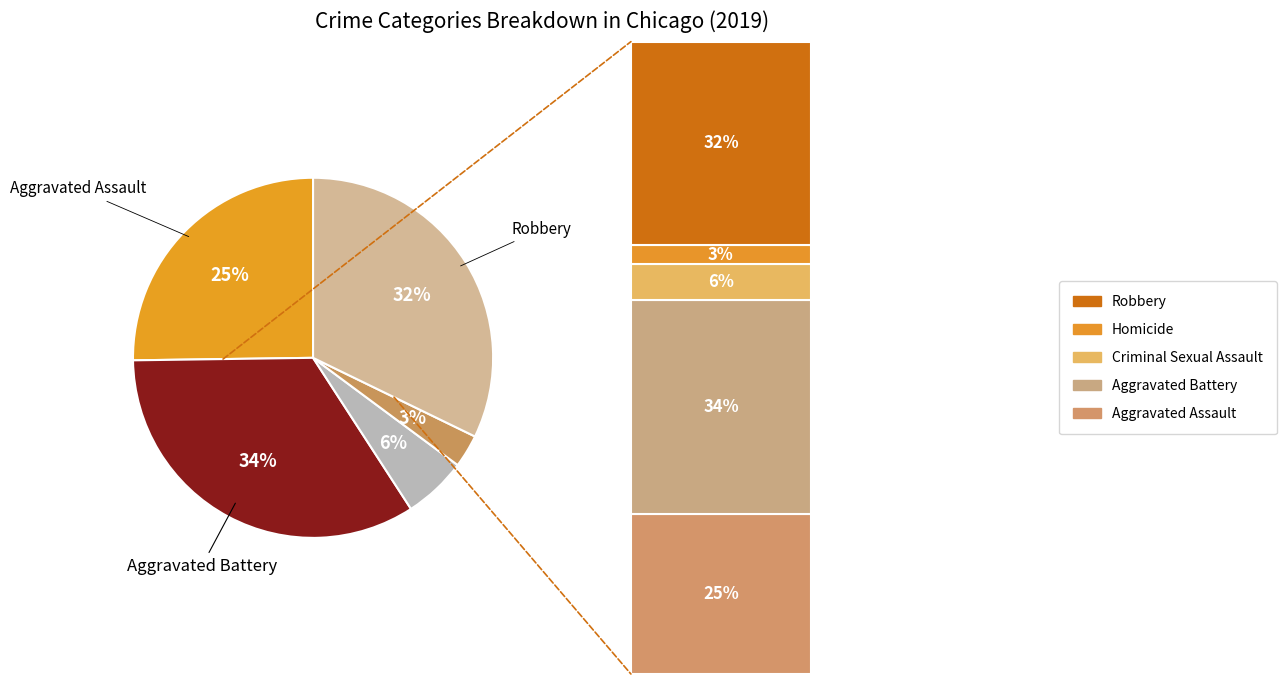

Combined, what portion of the pie is Aggravated Battery and Homicide?

36.9%